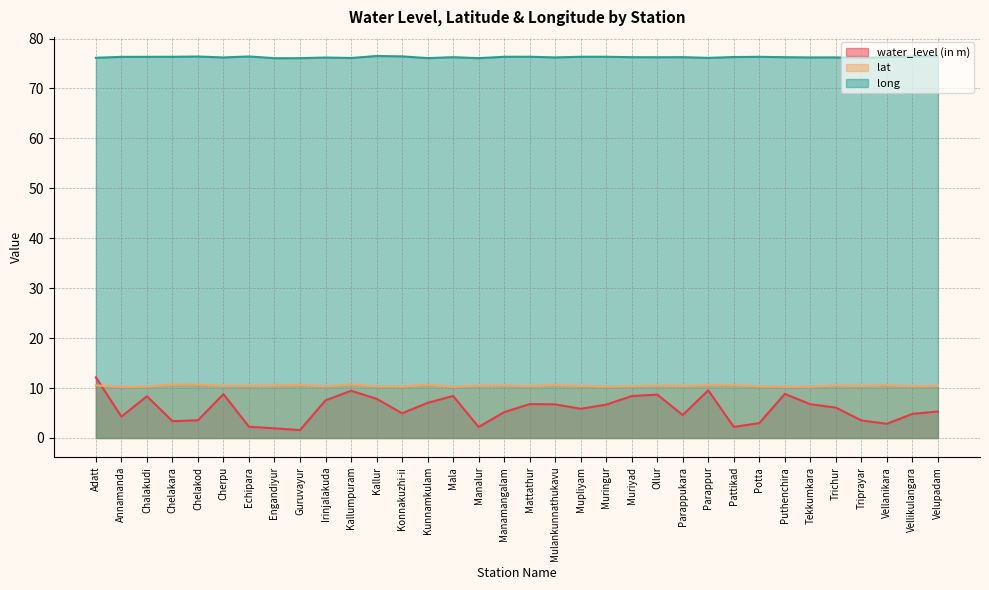

At which category does the chart reach its minimum across all series?

Guruvayur